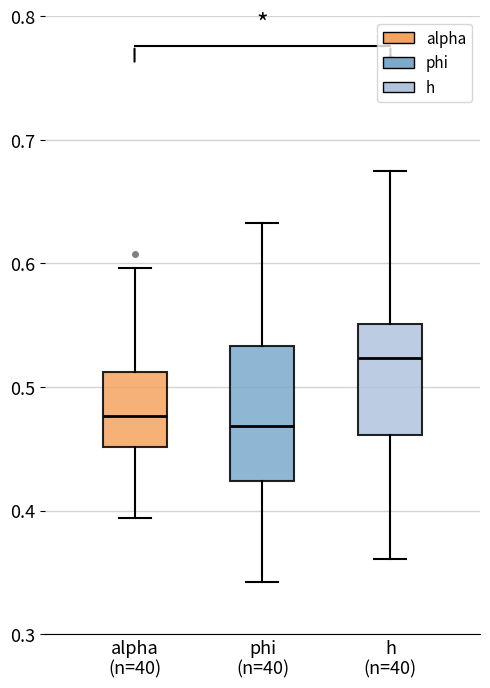

Where does the median line of the box for phi (n=40) sit on the y-axis? The values are not printed on the chart, so give them approximately, as read against the axis.

0.47